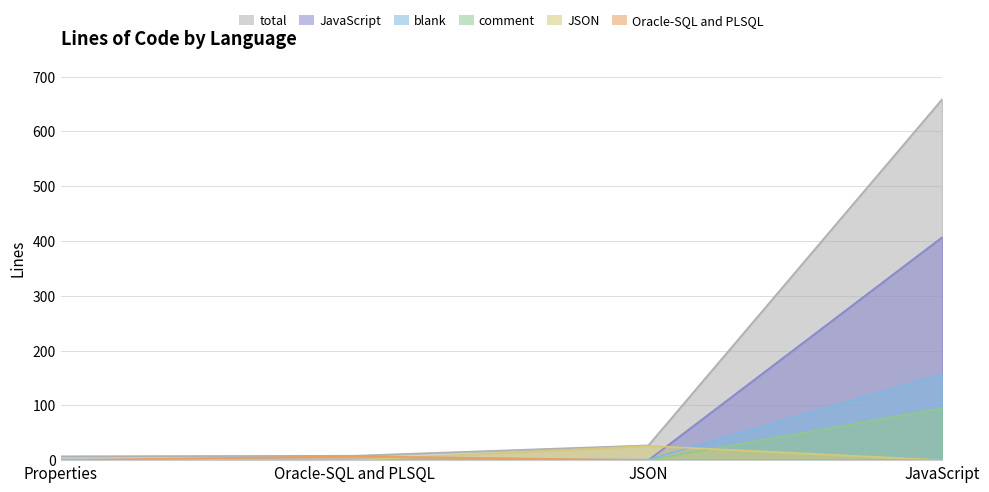

Where is the first local maximum for JSON?

JSON